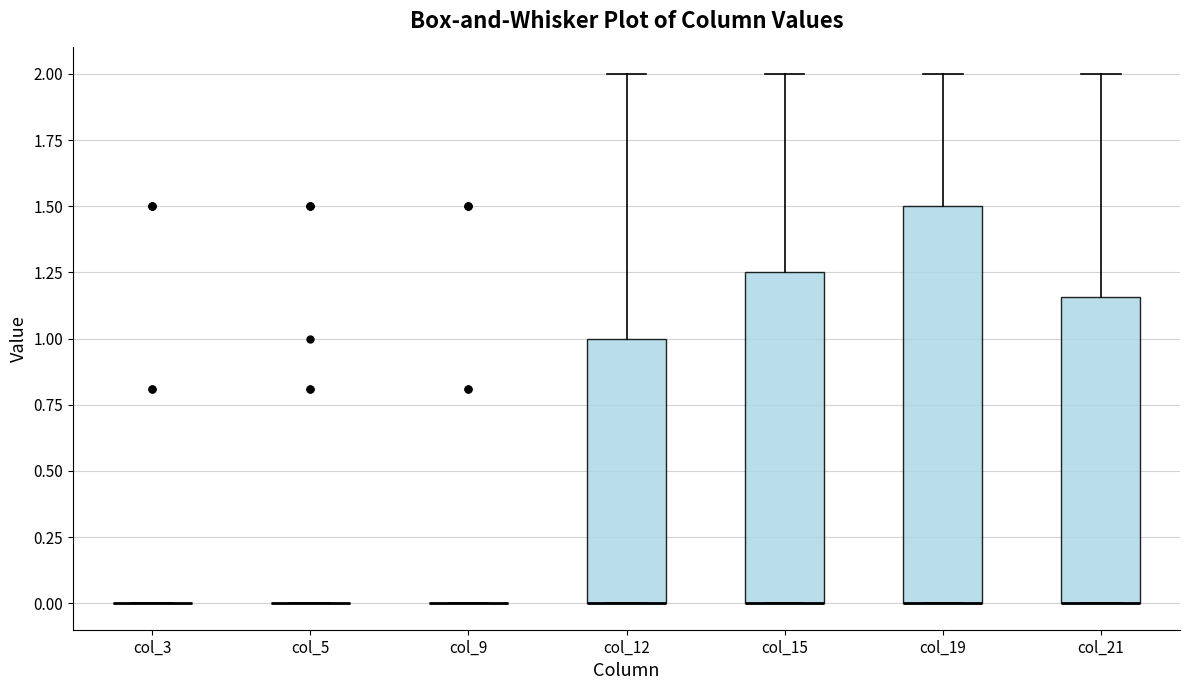

Comparing the boxes themselves (not the whiskers), which one is the tallest?

col_19